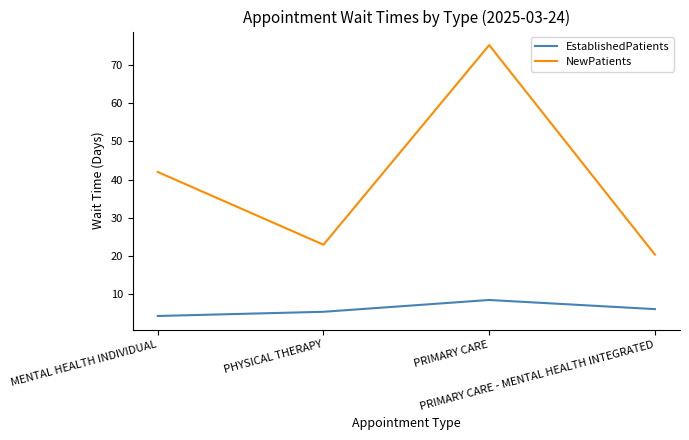

At which label does EstablishedPatients first exceed 6?

PRIMARY CARE